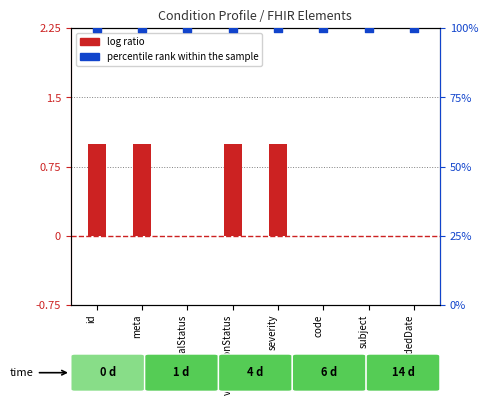

Is the value of percentile rank within the sample at code greater than the value of log ratio at recordedDate?

Yes